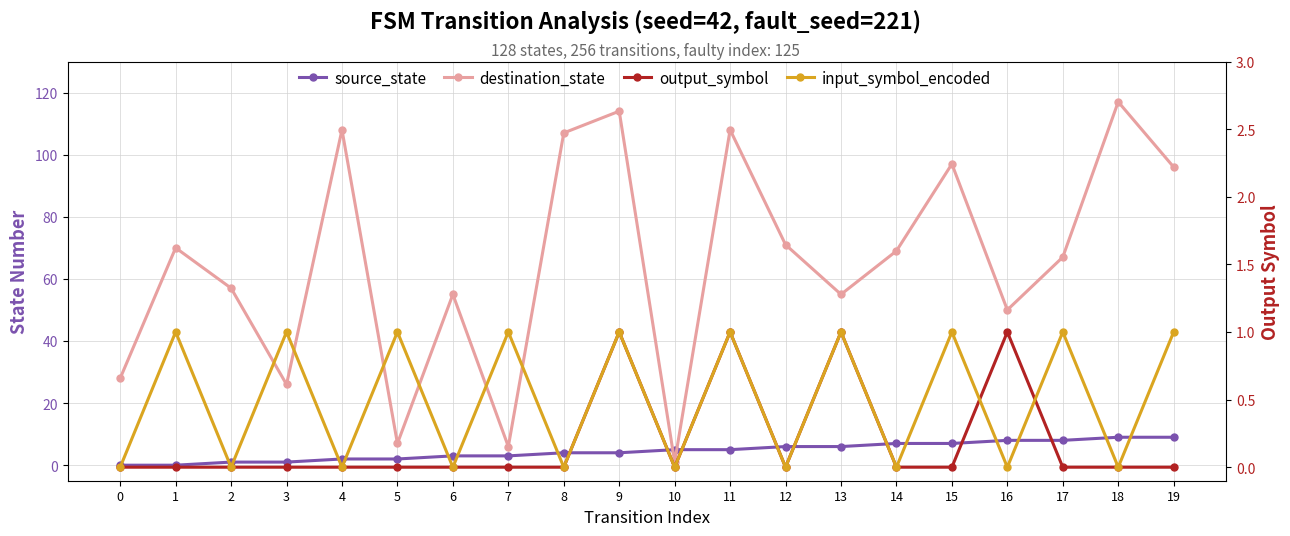

Count the output_symbol values in the range 0 to 1.

20